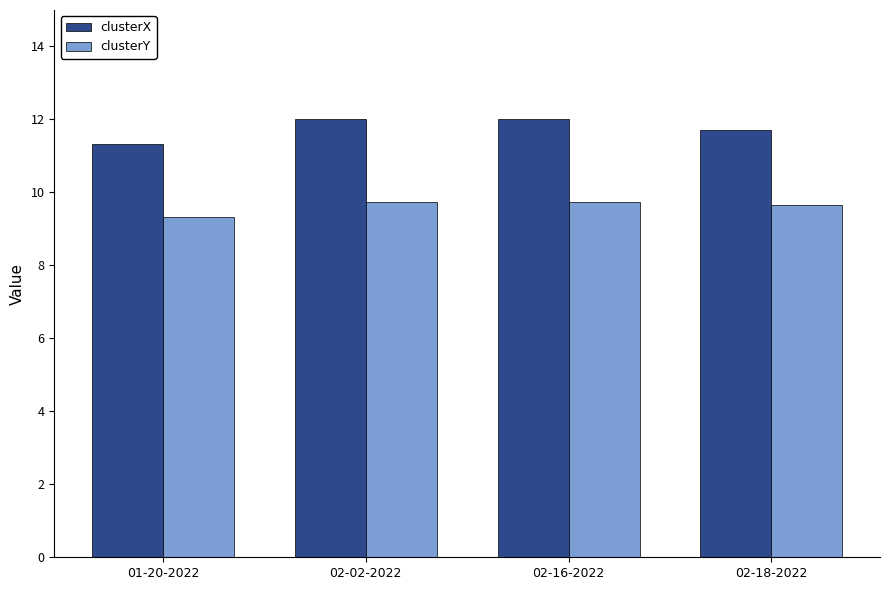

The clusterY series shows 9.6 at 02-18-2022. True or false?

True